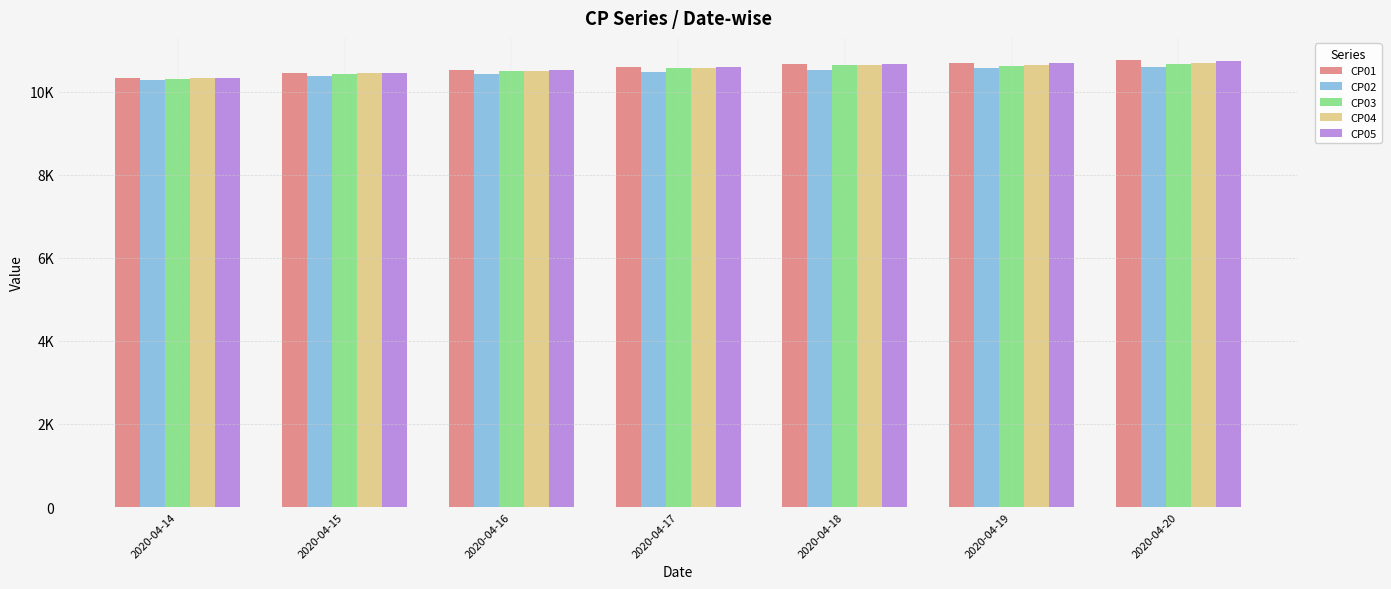

At how many categories does at least one series exceed 10388?

6